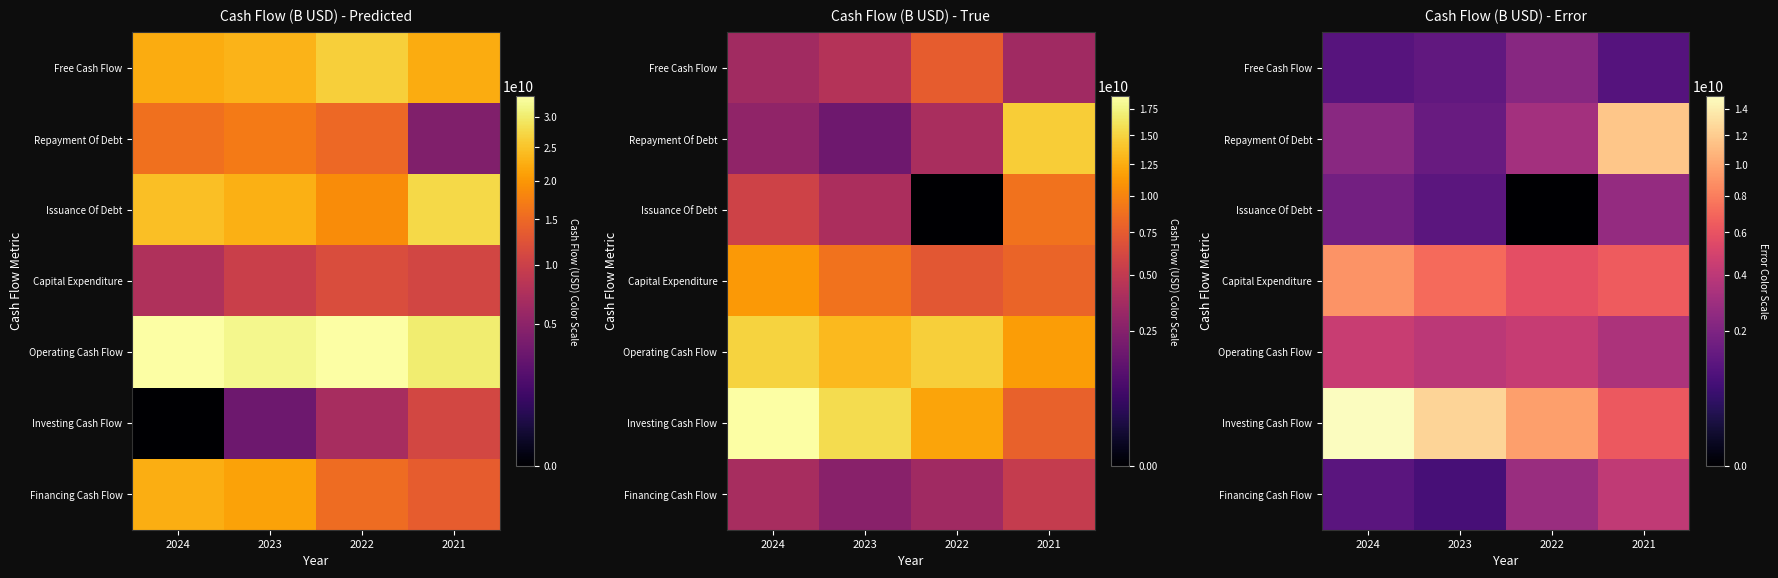

What is the maximum value shown in the chart?

15029600000